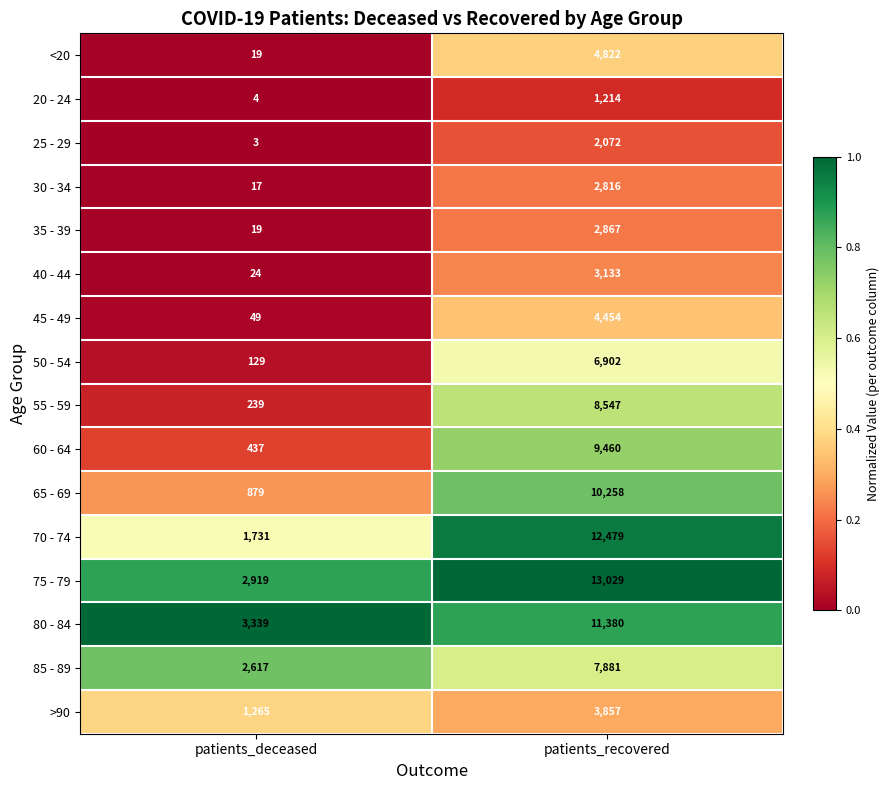

Rank the categories by >90 value from highest to lowest.

patients_recovered, patients_deceased